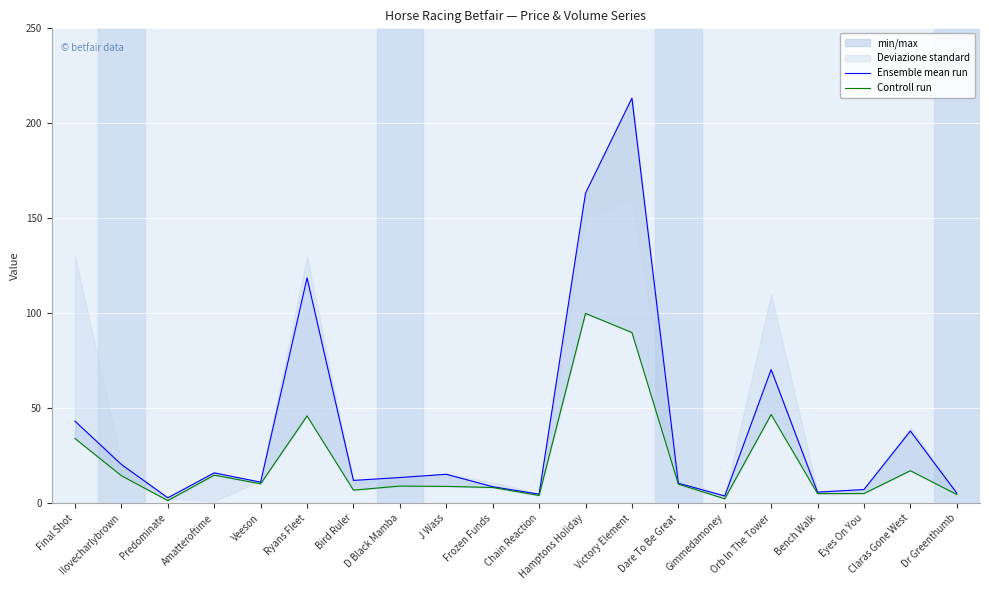

At Chain Reaction, list the series in order from largest to smallest.

Ensemble mean run, Controll run